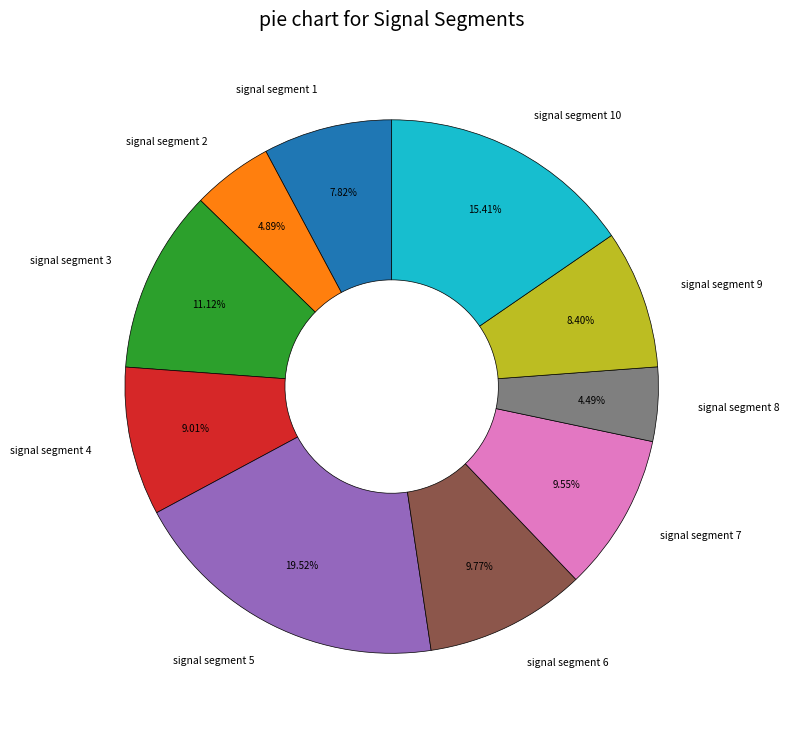

Which has a higher value, signal segment 3 or signal segment 4?

signal segment 3